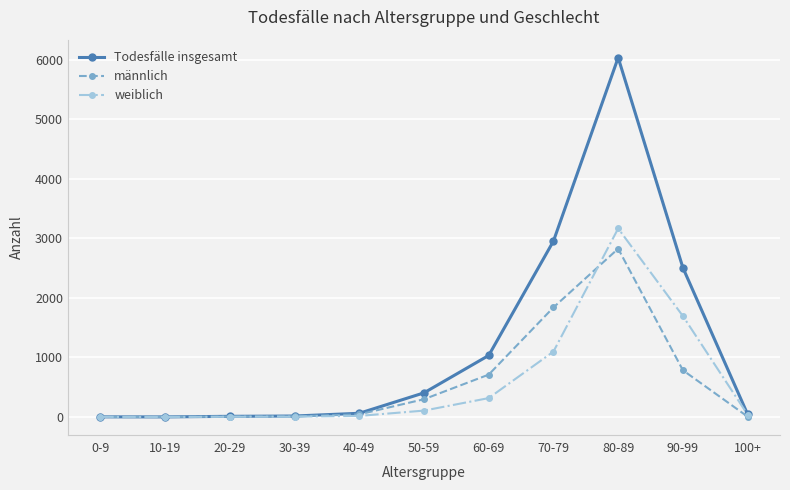

Which series has the widest spread of values?

Todesfälle insgesamt